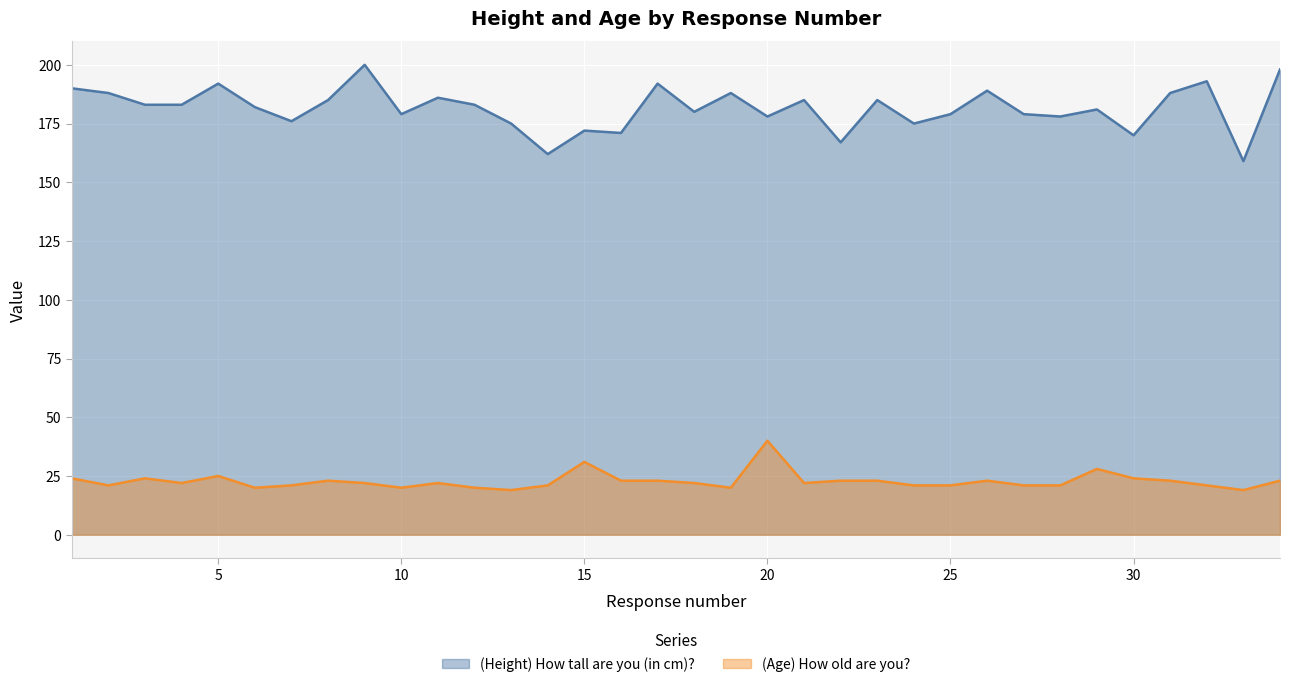

How many data points in (Height) How tall are you (in cm)? are above 183?

14